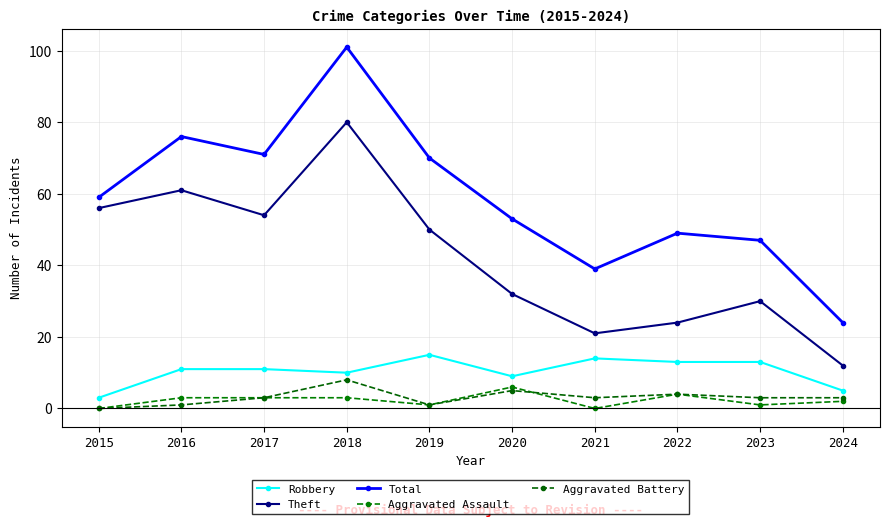

Where do Aggravated Battery and Aggravated Assault first cross each other?

2020 and 2021